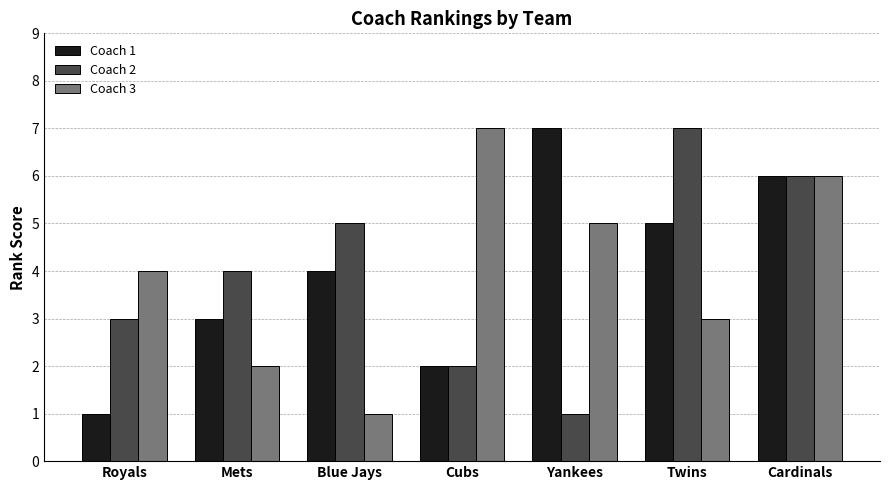

Does the chart contain stacked bars?

No